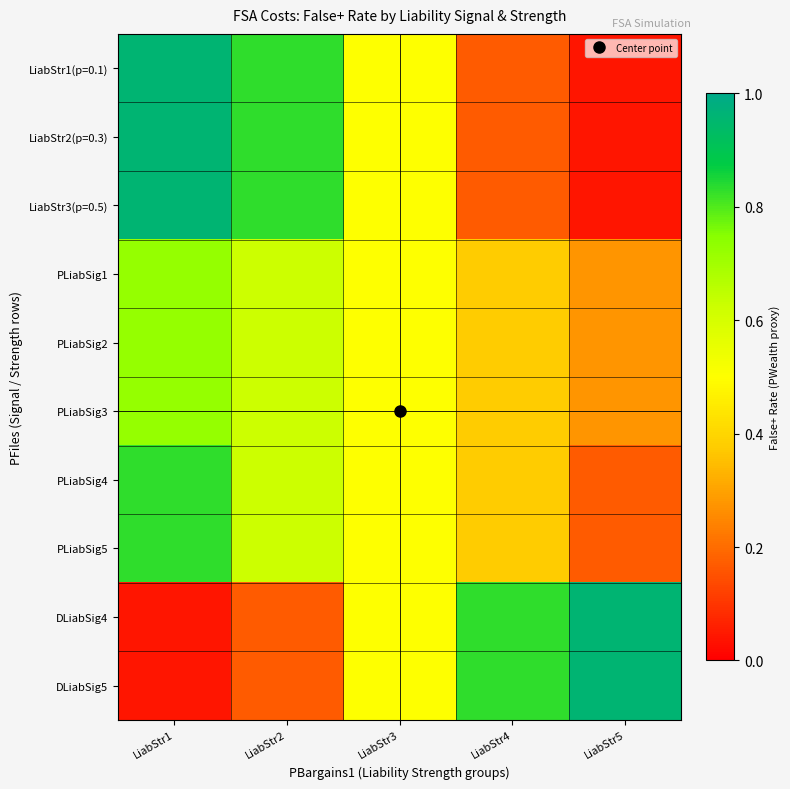

Which label corresponds to the smallest value in the chart?

LiabStr5